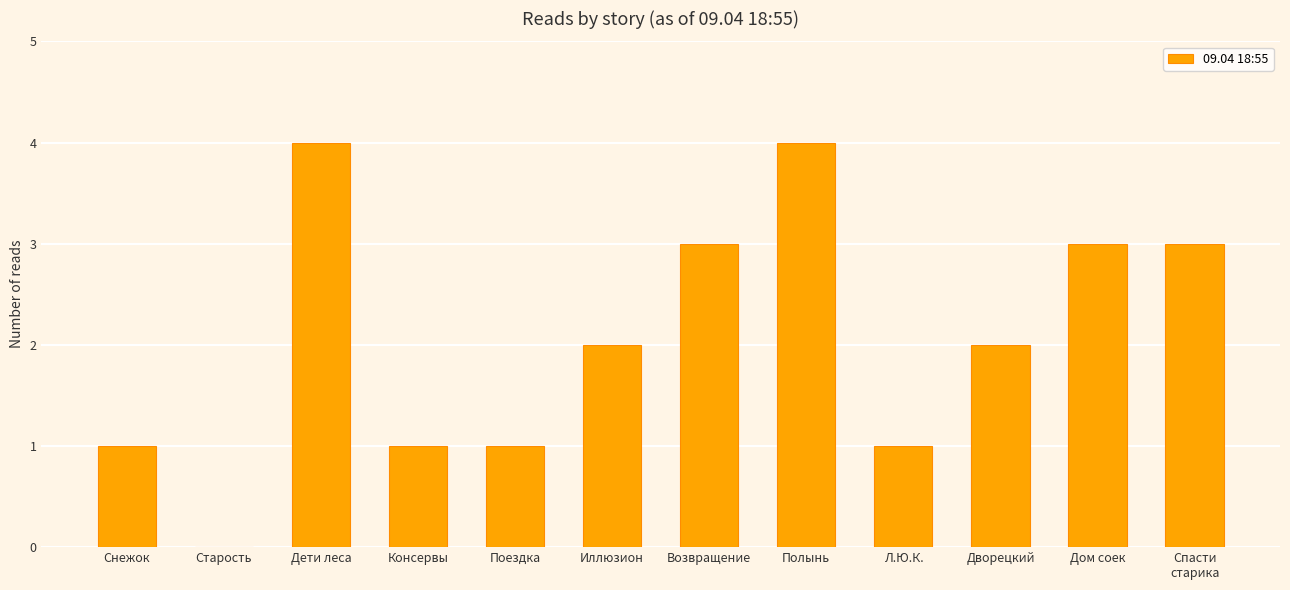

Reading right to left, extract all data points from this chart.

3	3	2	1	4	3	2	1	1	4	0	1